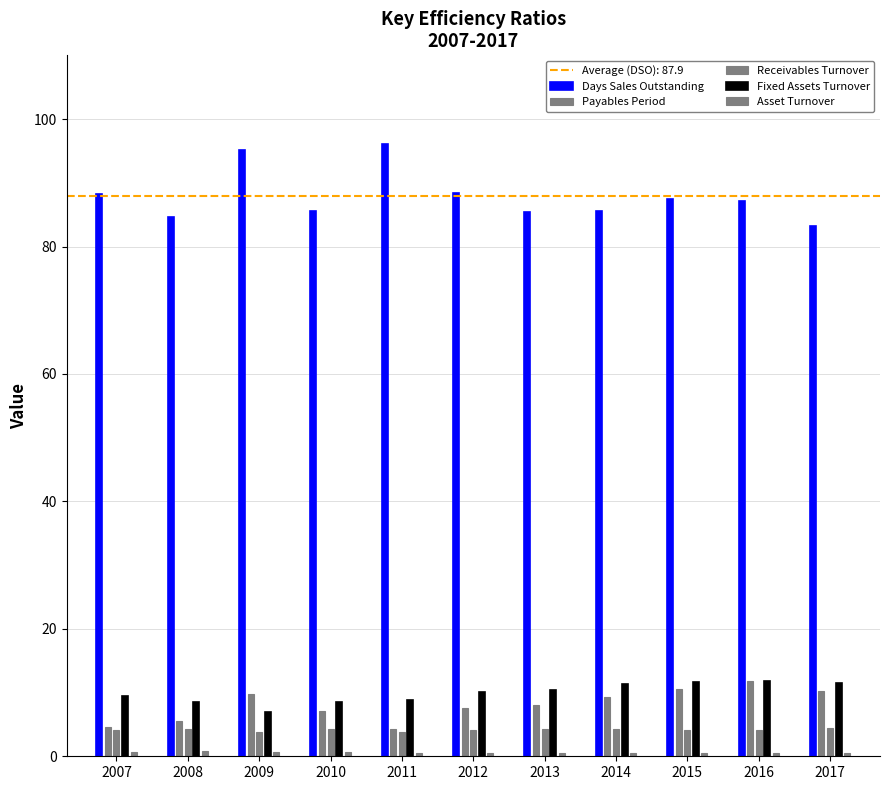

The Days Sales Outstanding series shows 87.2 at 2016. True or false?

True